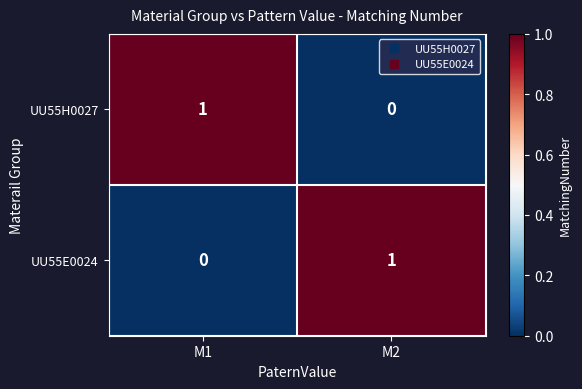

True or false: UU55H0027 has a value of 0 at M2.

True